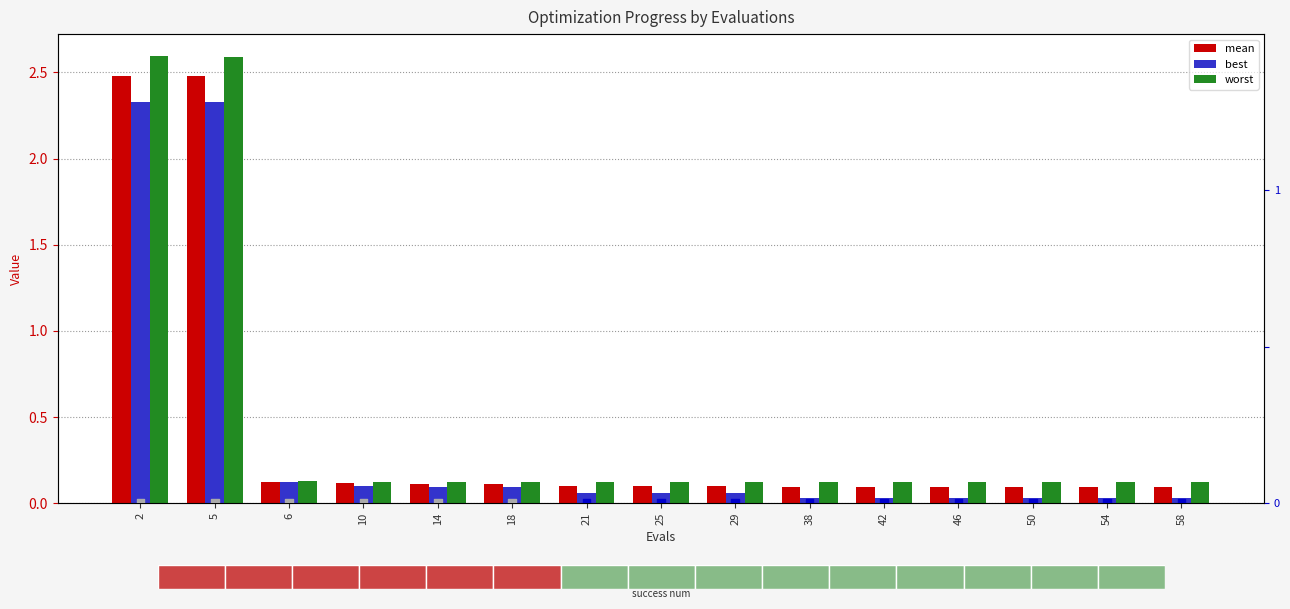

What is the total value across all series at 38?

0.2